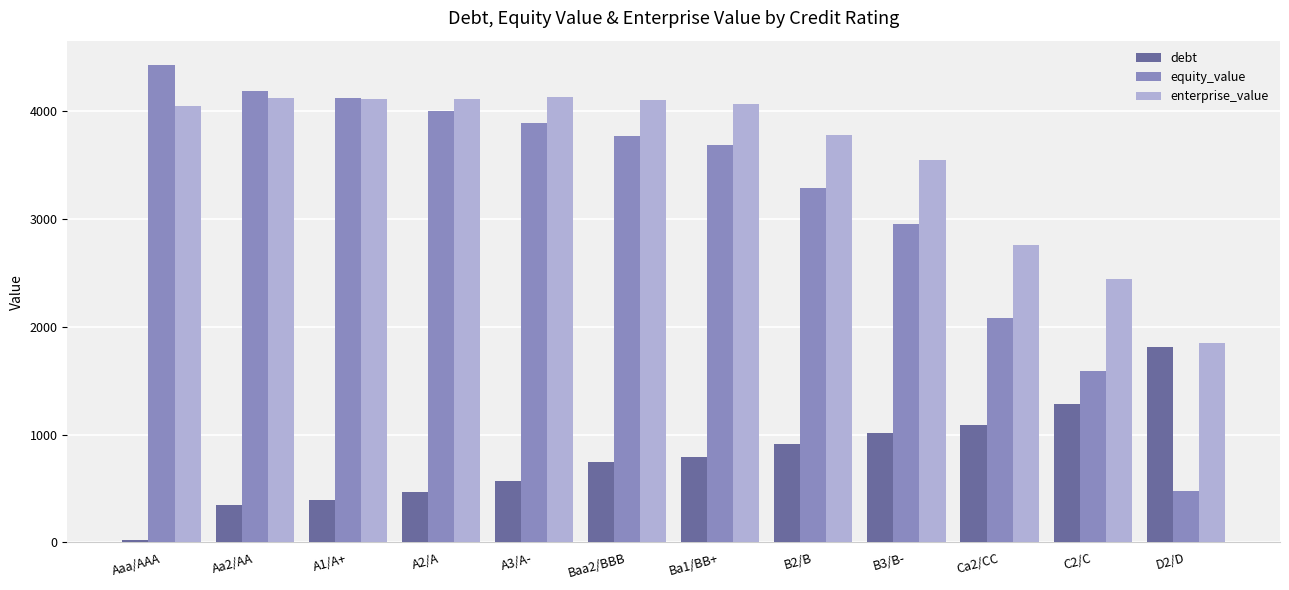

Which category has the highest value in the debt series?

D2/D